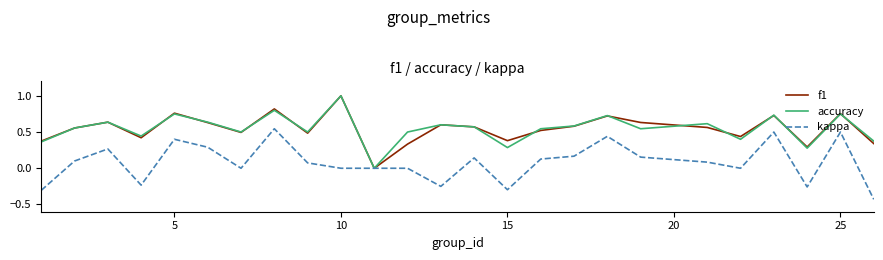

What is the maximum value shown in the chart?

1.0